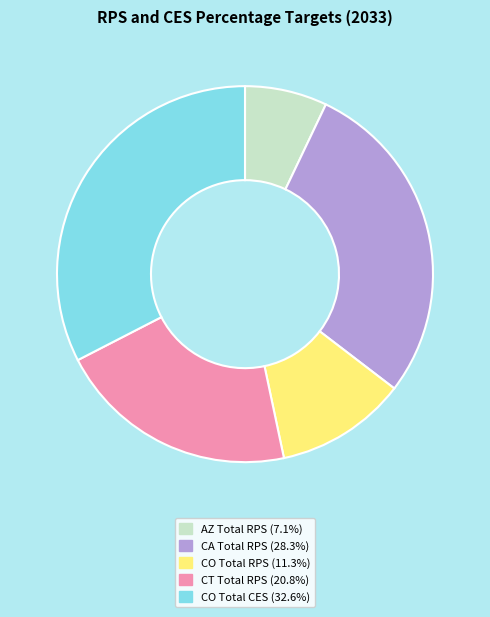

Is the sum of CO Total CES and AZ Total RPS greater than half?

No